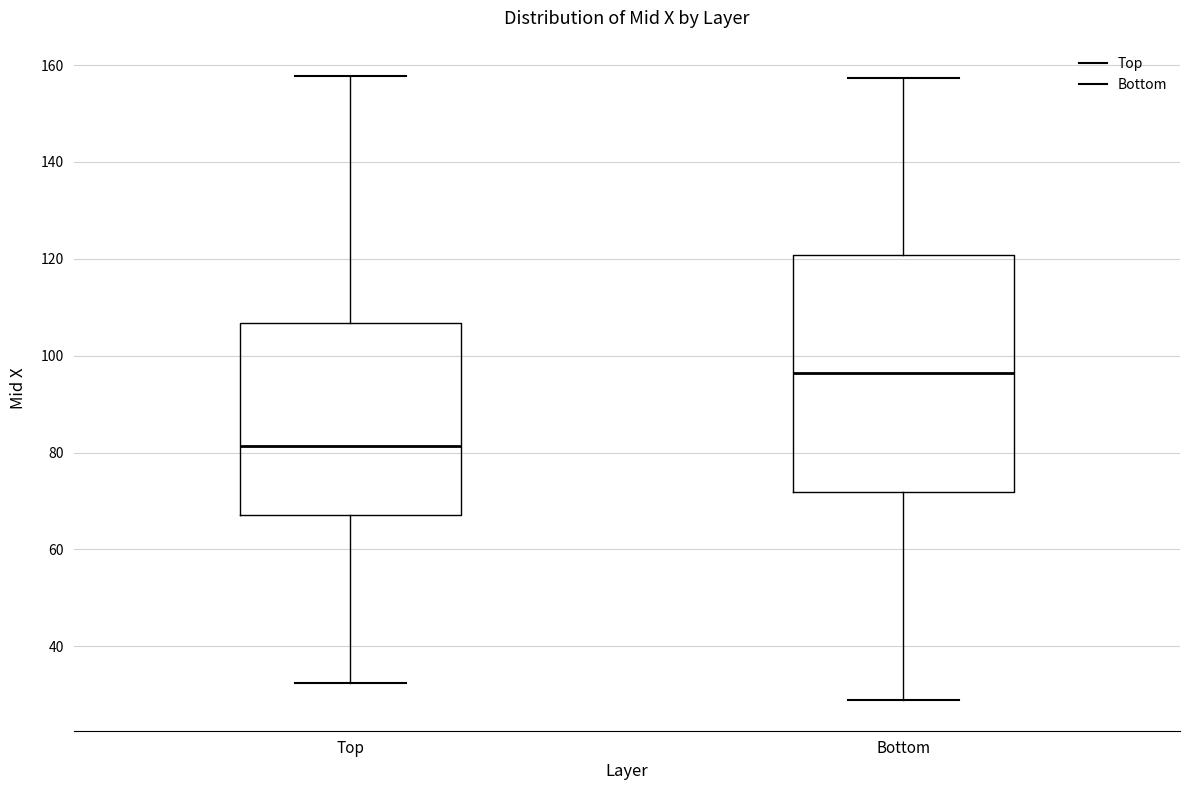

Which box is the tallest, from its lower edge to its upper edge?

Bottom